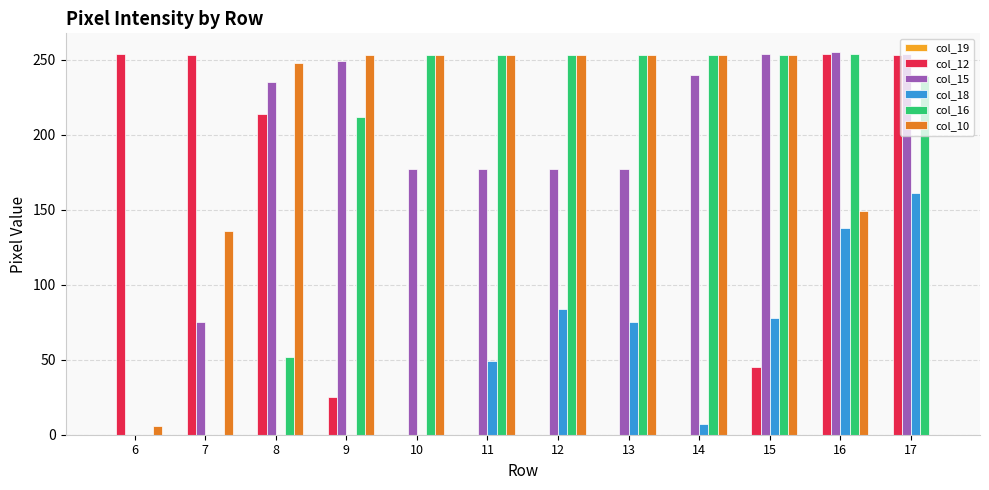

Between 10 and 16, which series saw the biggest shift?

col_12